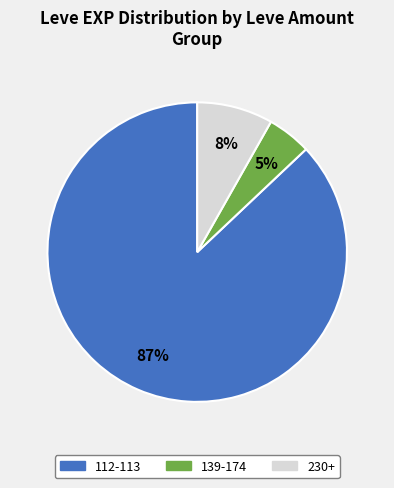

To the nearest percent, what is the average slice percentage?

33%